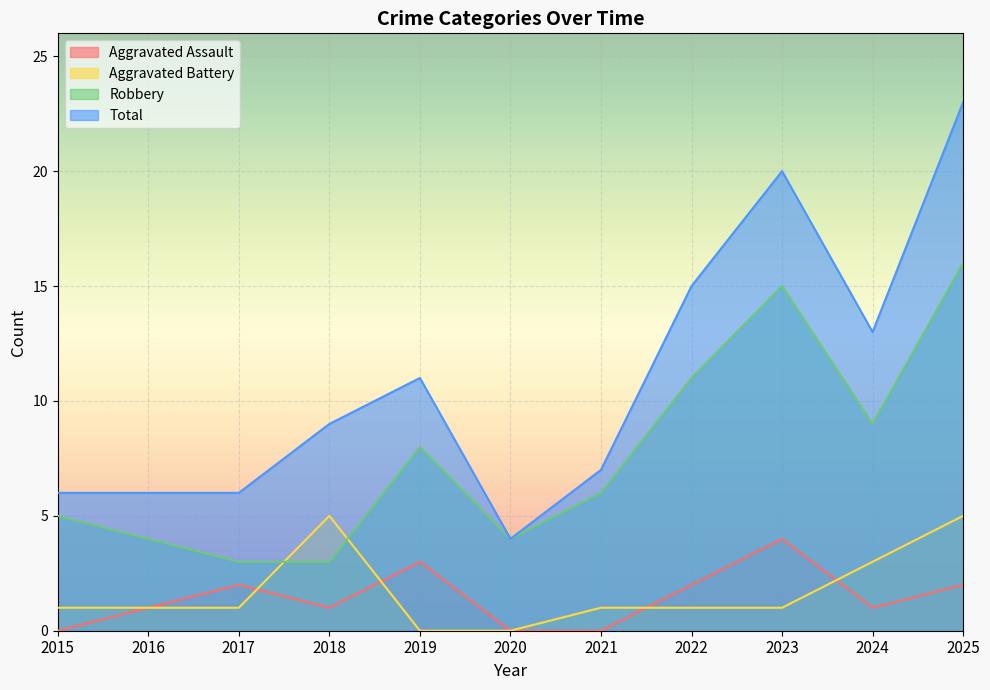

Does the chart display data point markers on the line(s)?

No